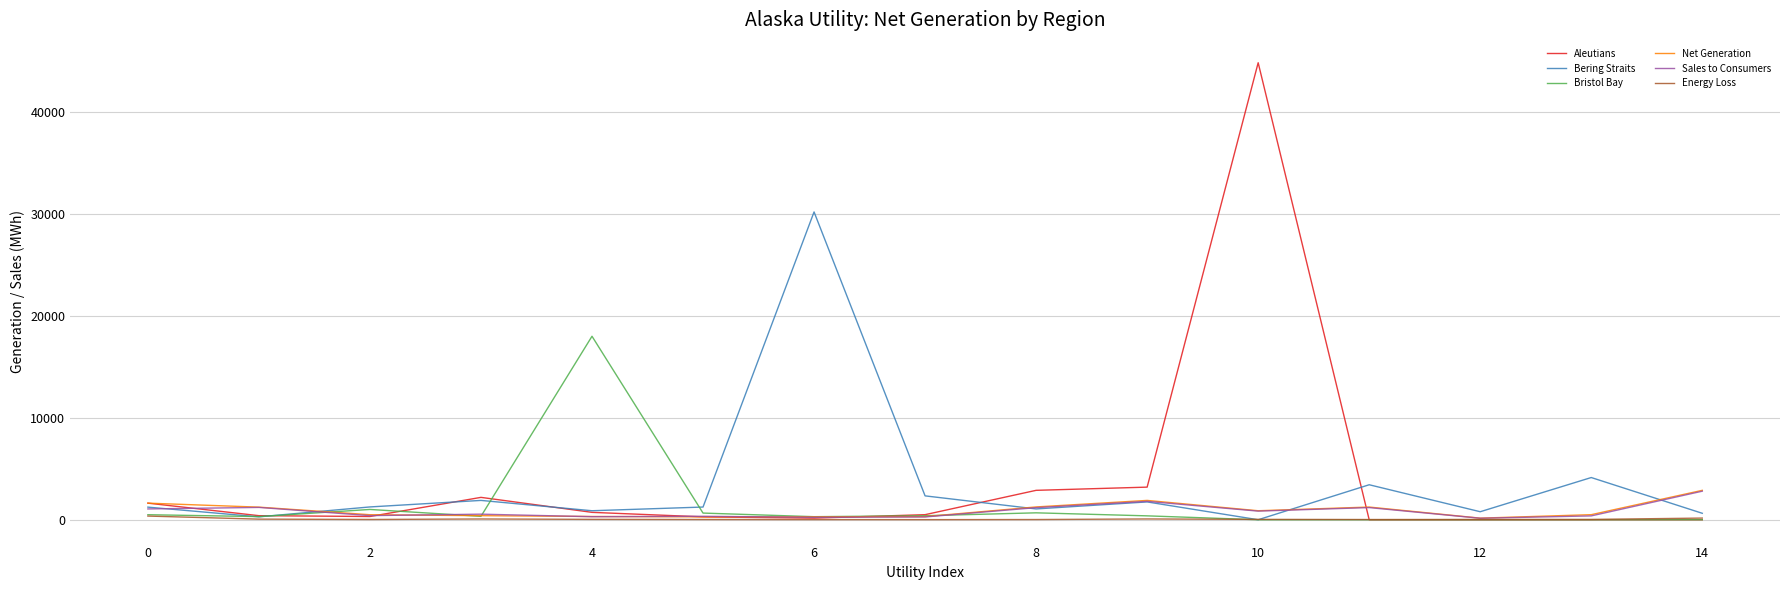

Which series has the largest range (max minus min)?

Aleutians